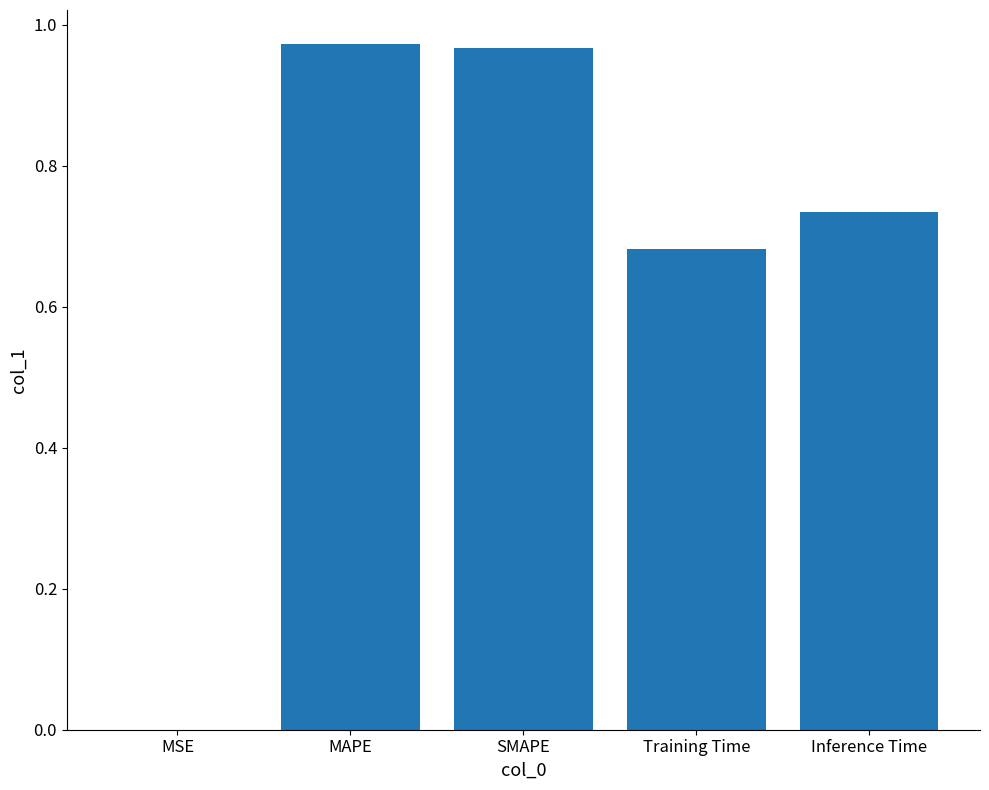

What is the sum of all values?

3.4